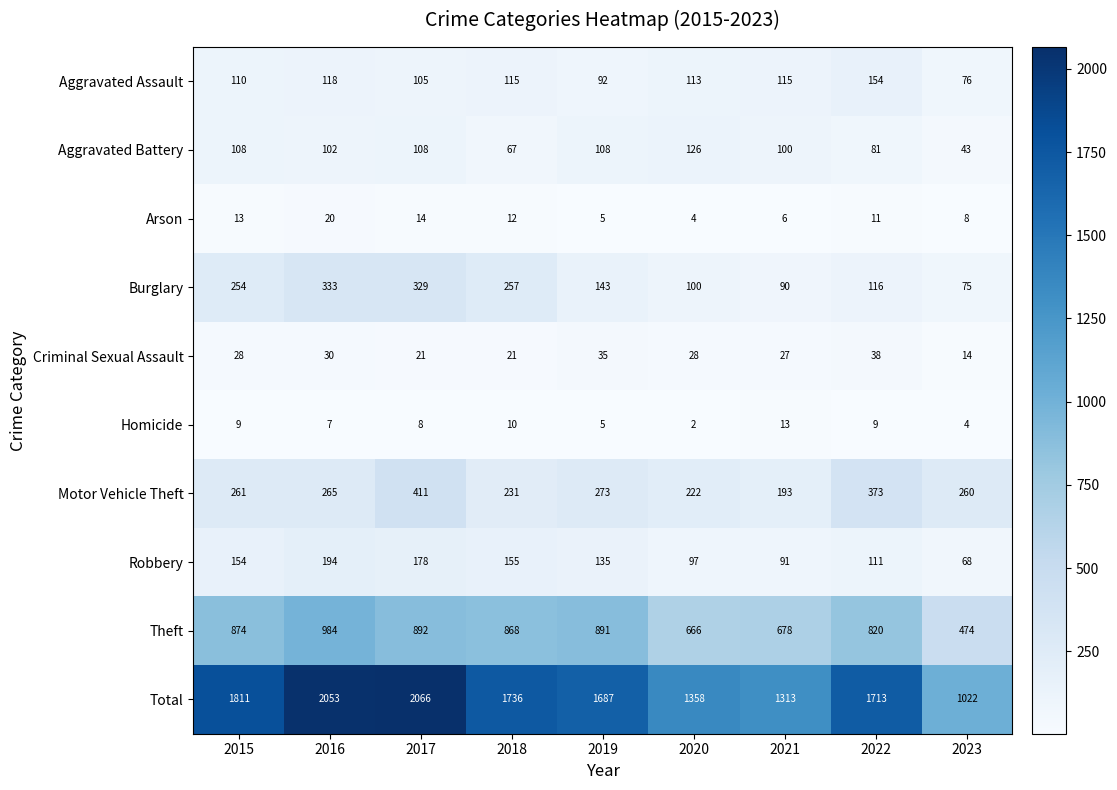

The value of Homicide at 2022 is 4. True or false?

False